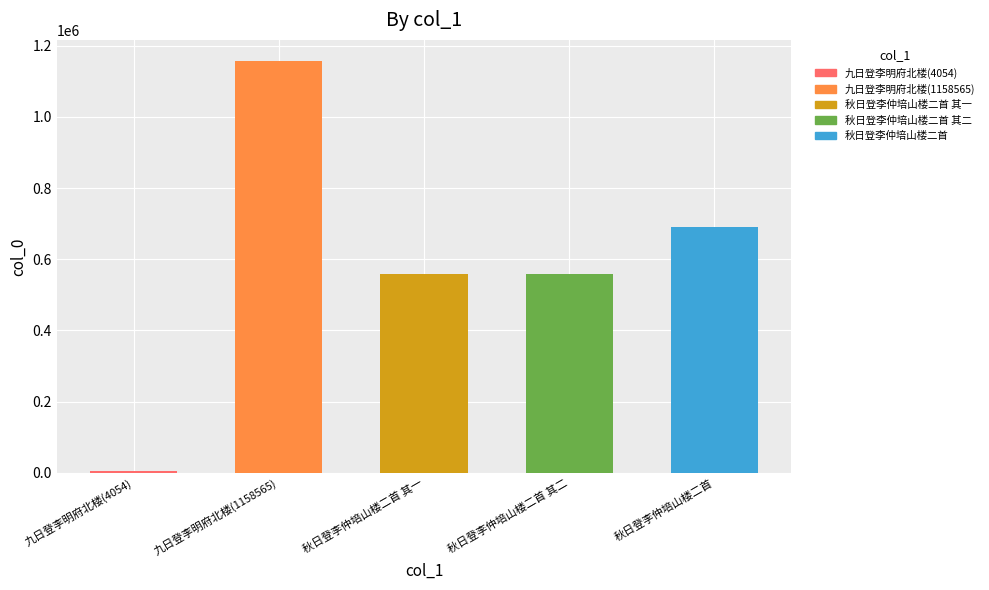

True or false: the data shows 191948 at 秋日登李仲培山楼二首 其二.

False